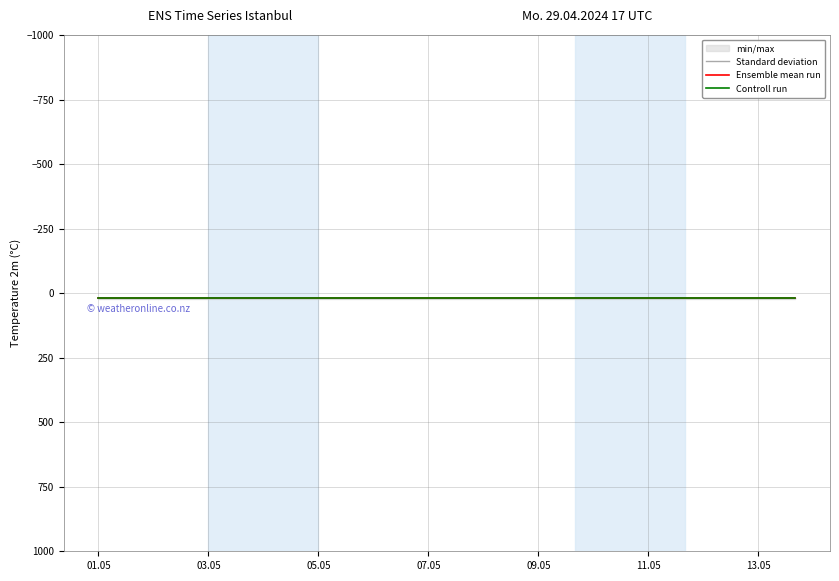

What is the spread (max minus min) of values at 7?

2